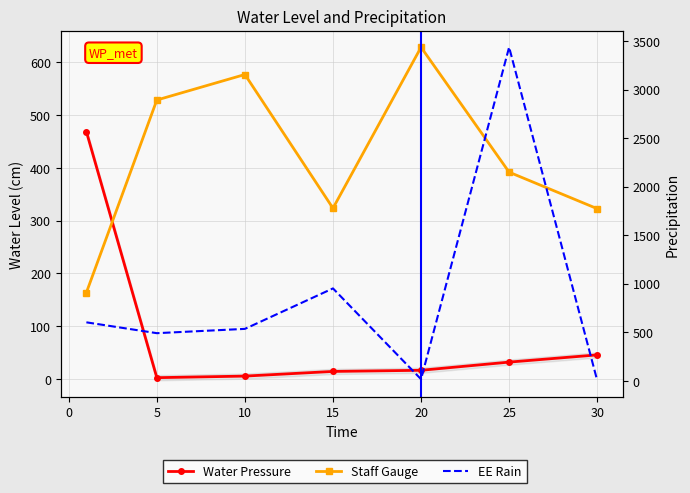

The Leve Gil series shows 527.2 at 25. True or false?

False